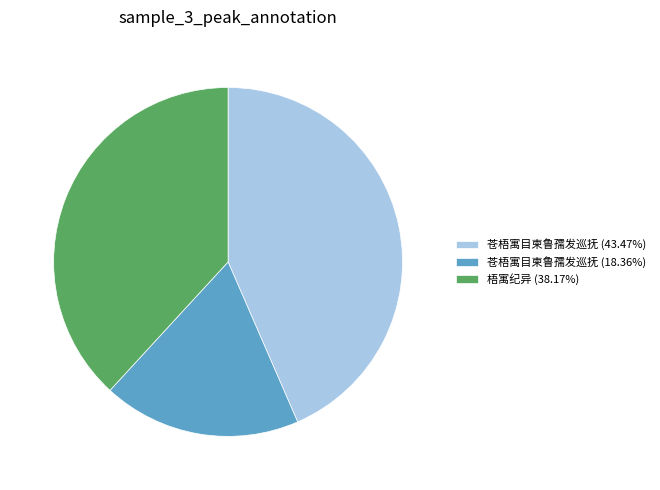

Is the sum of 梧寓纪异 (38.17%) and 苍梧寓目柬鲁孺发巡抚 (43.47%) greater than half?

Yes